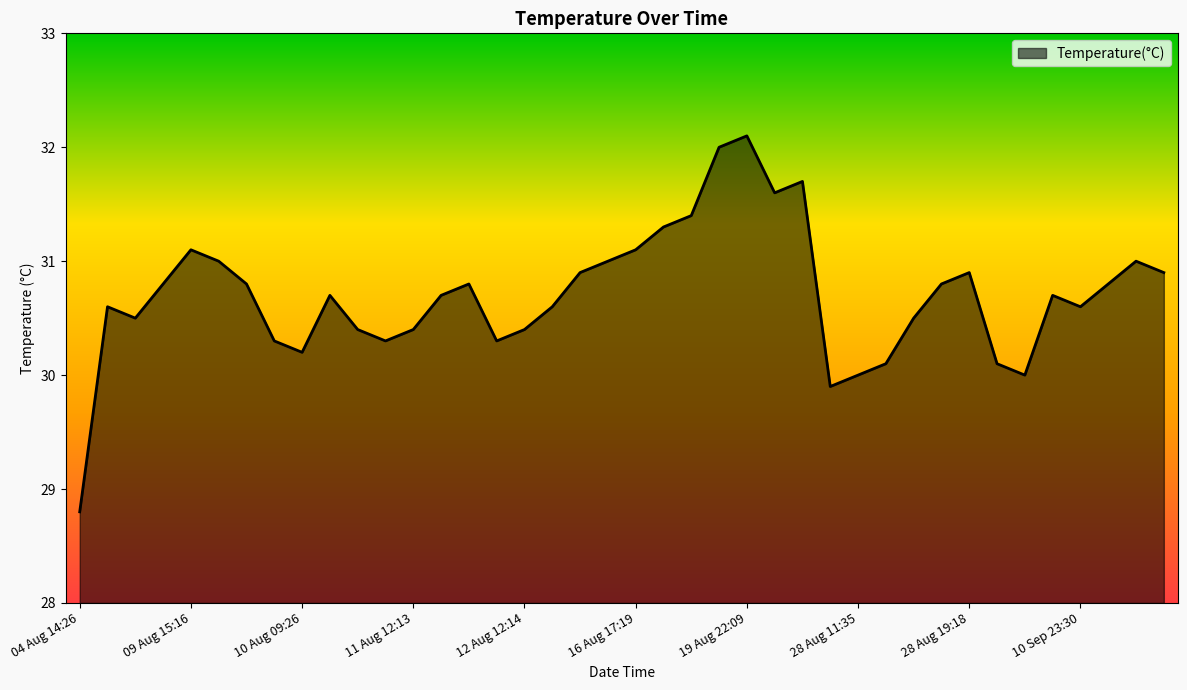

What is the difference between the maximum and minimum values?

3.3